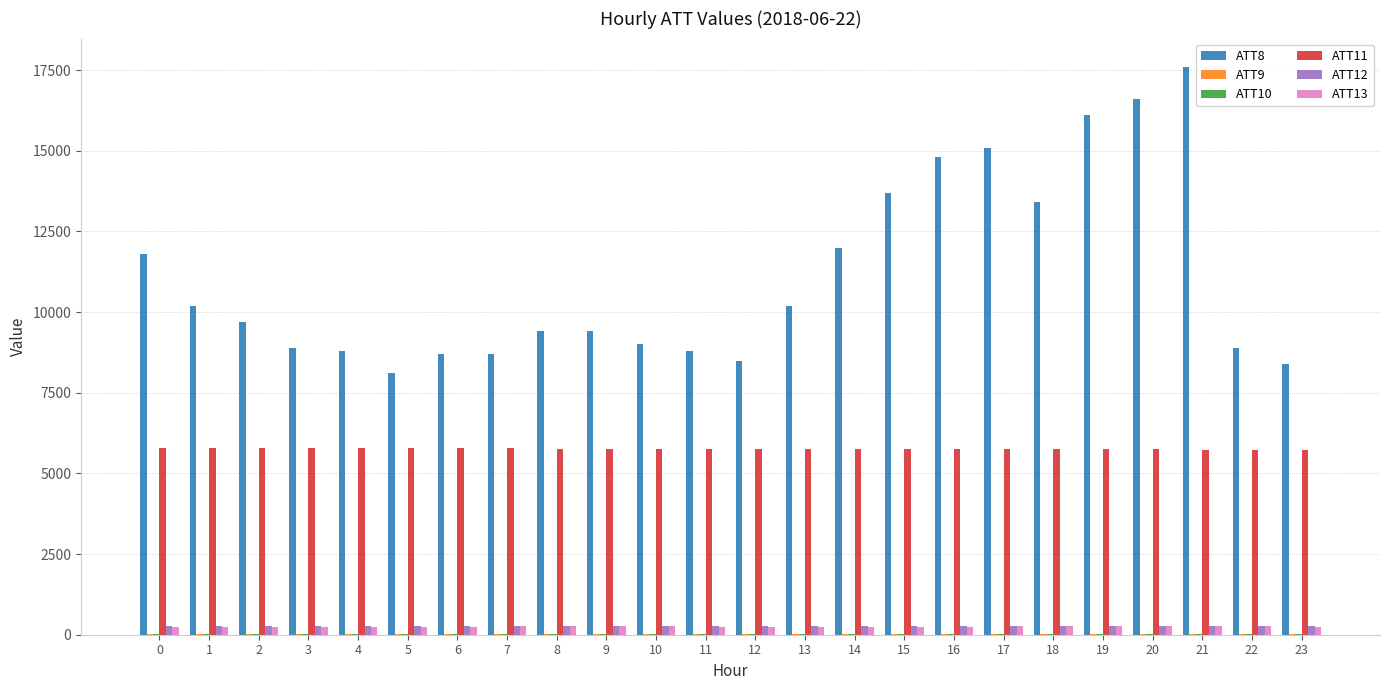

Is the value of ATT8 at 1 greater than the value of ATT11 at 5?

Yes